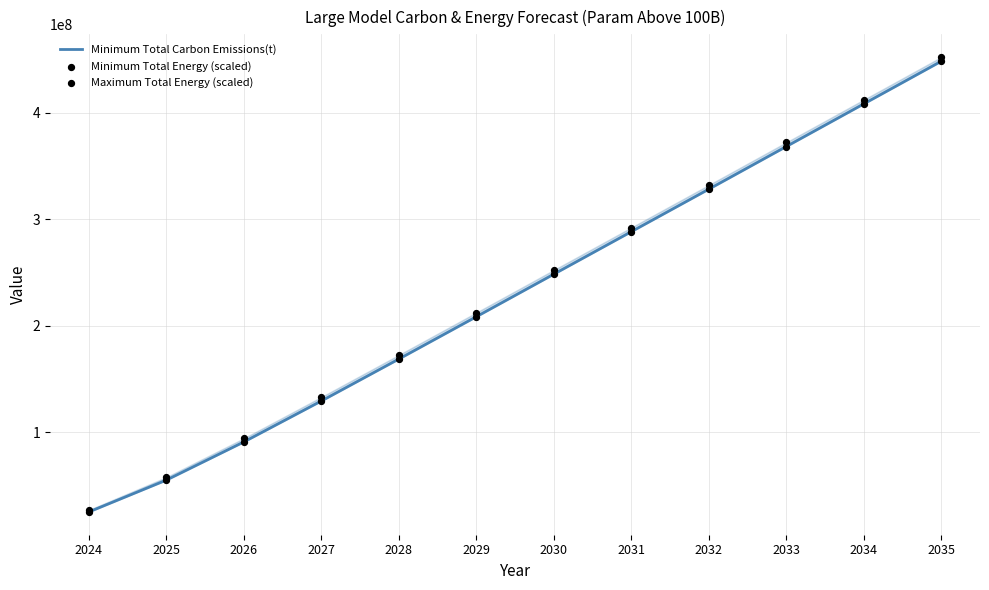

Which series has the largest total across all categories?

Maximum Total Energy (scaled)